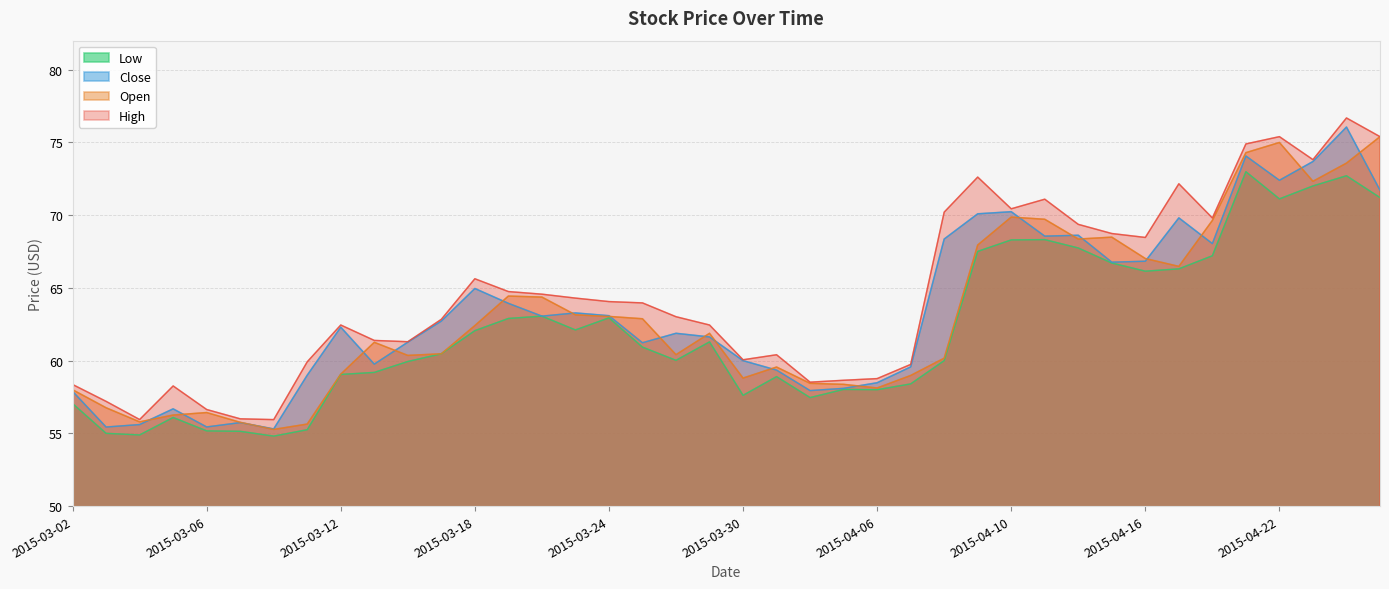

Where does the High series first go above 63?

2015-03-18